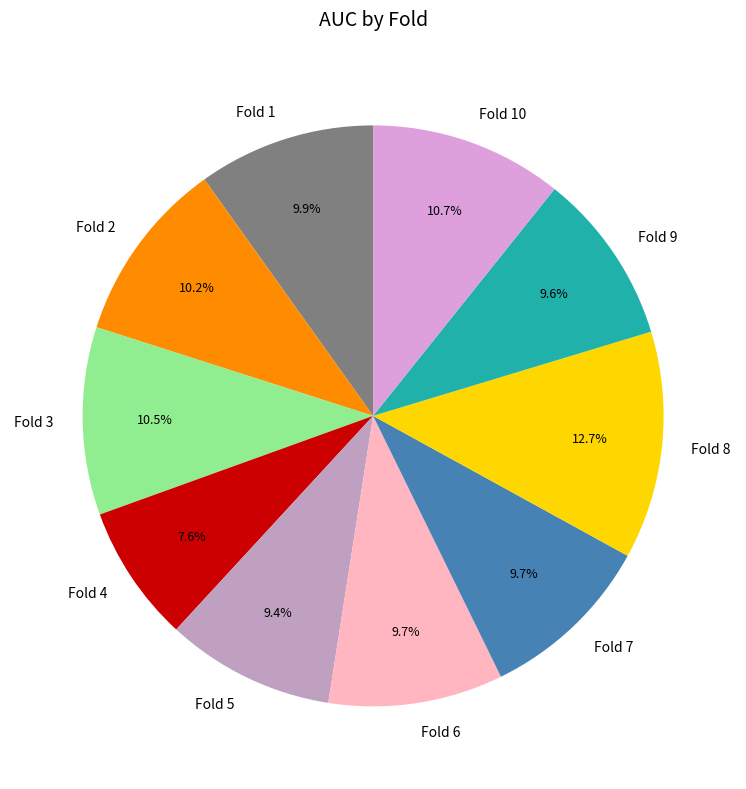

What is the largest slice in the pie chart?

Fold 8